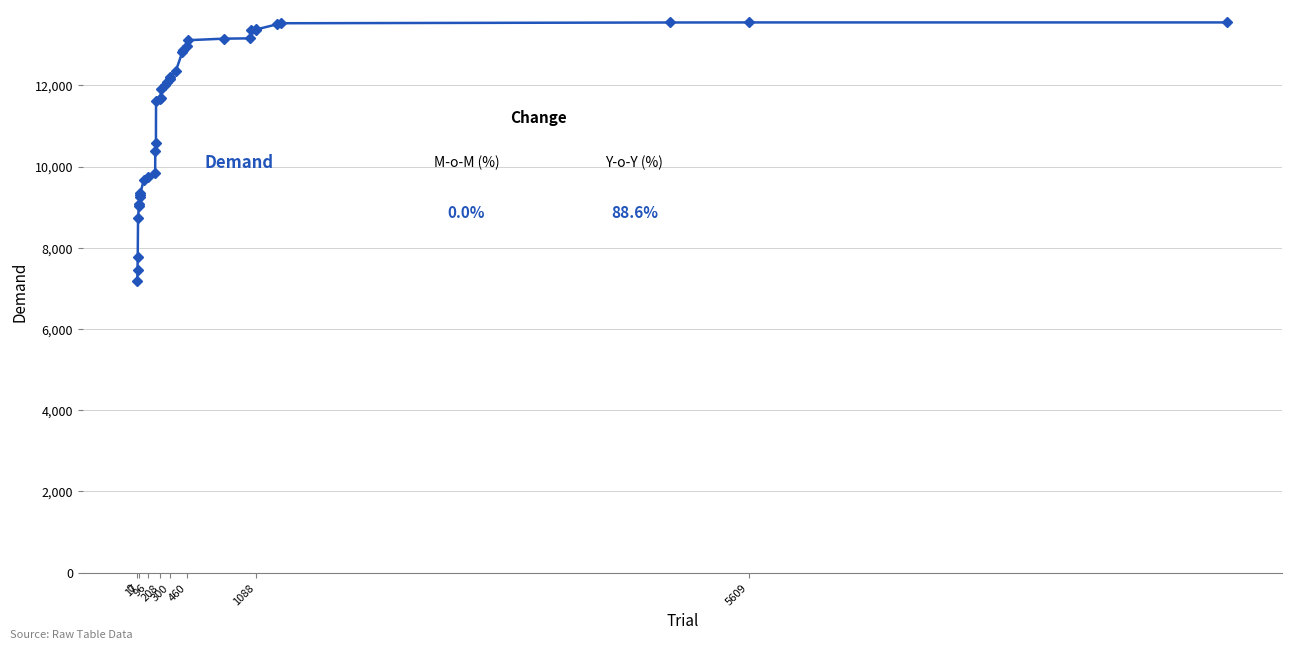

What is the value of the 3rd point from the left?

7762.3